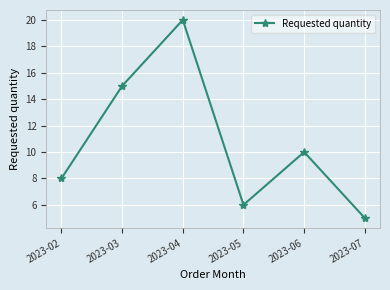

Read the value at 2023-04, to the nearest 5.

20